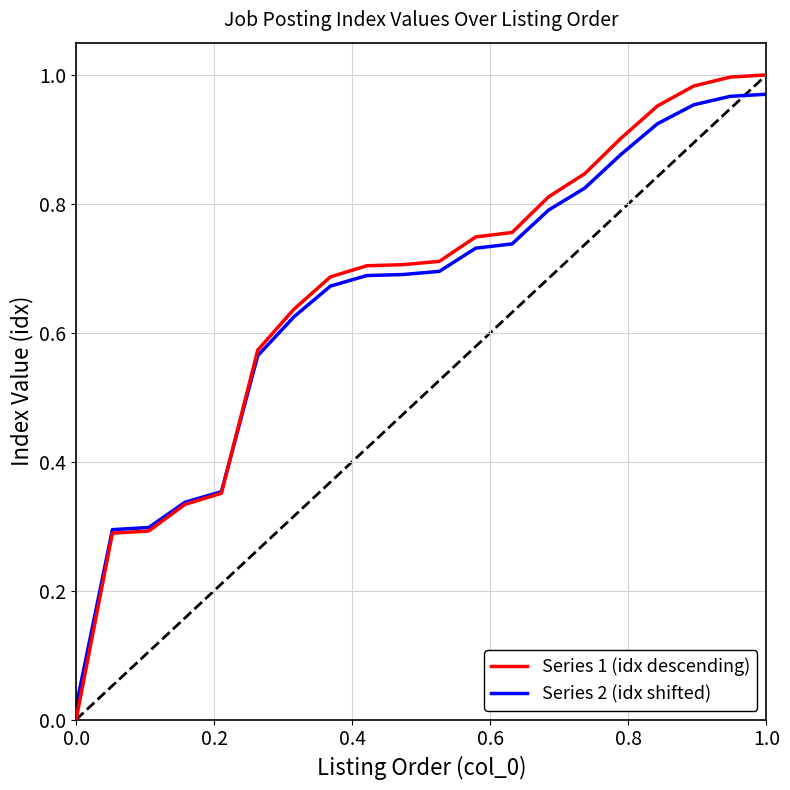

What is the greatest value displayed?

1.0